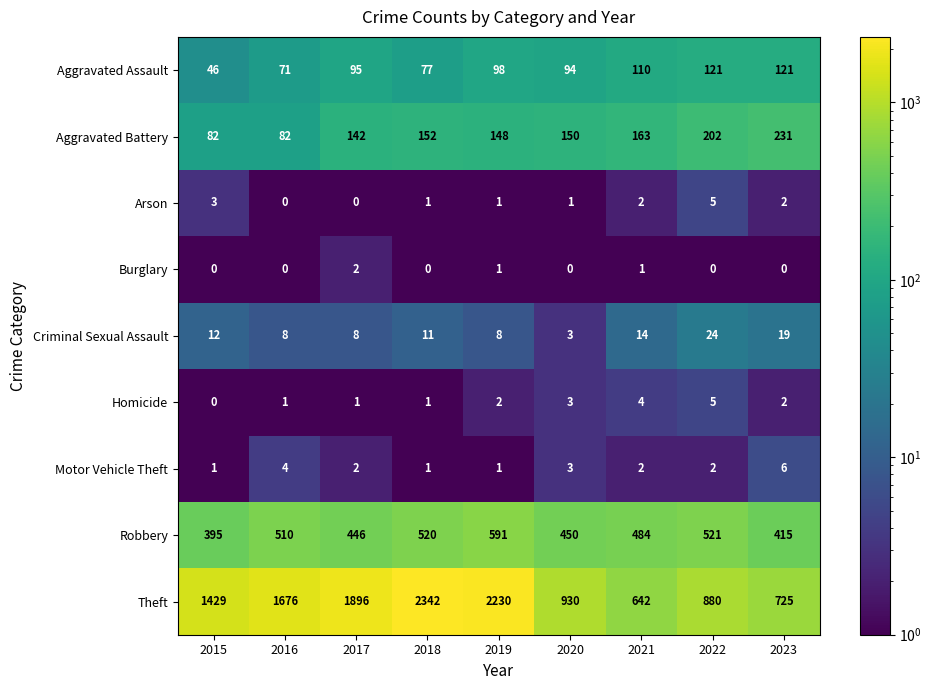

What is the spread (max minus min) of values at 2021?

641